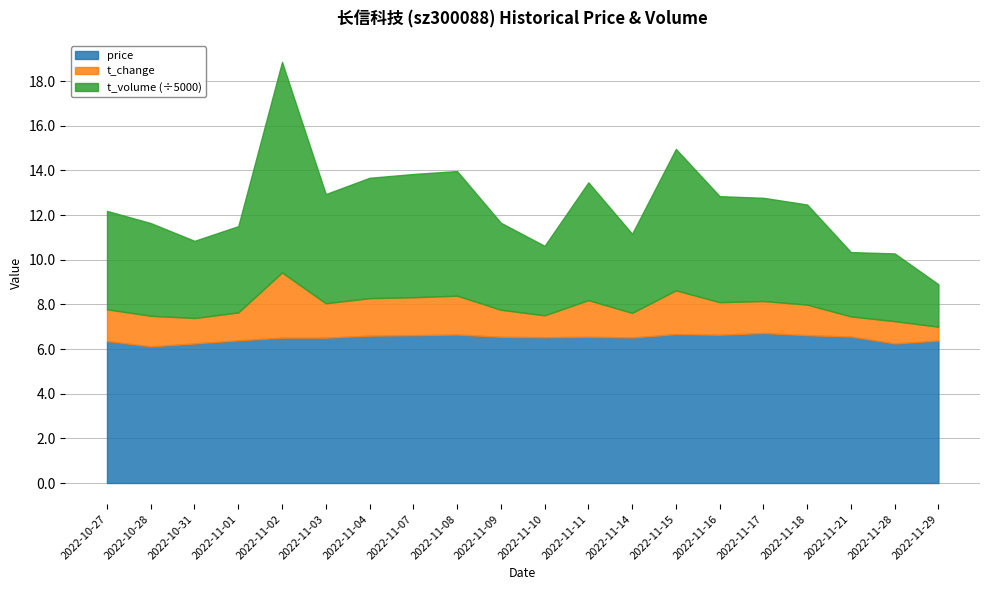

What is the label of the 8th point from the left?

2022-11-07